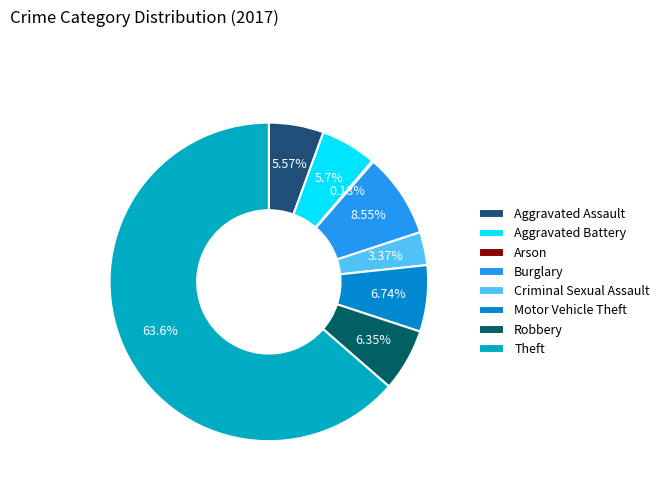

Rank the categories by value from lowest to highest.

Arson, Criminal Sexual Assault, Aggravated Assault, Aggravated Battery, Robbery, Motor Vehicle Theft, Burglary, Theft